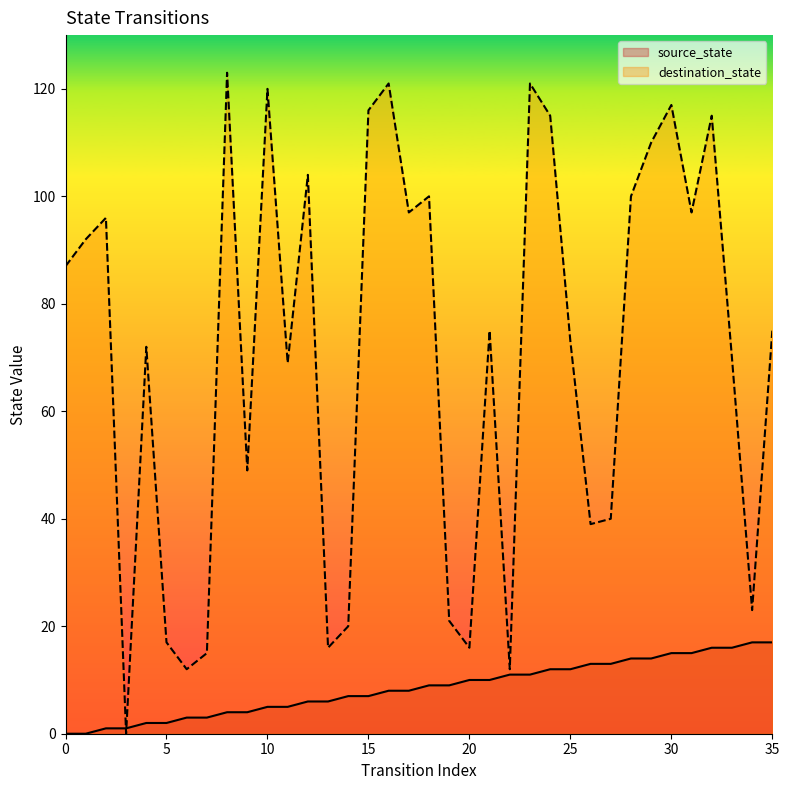

List the series in order of their peak value, highest first.

destination_state, source_state